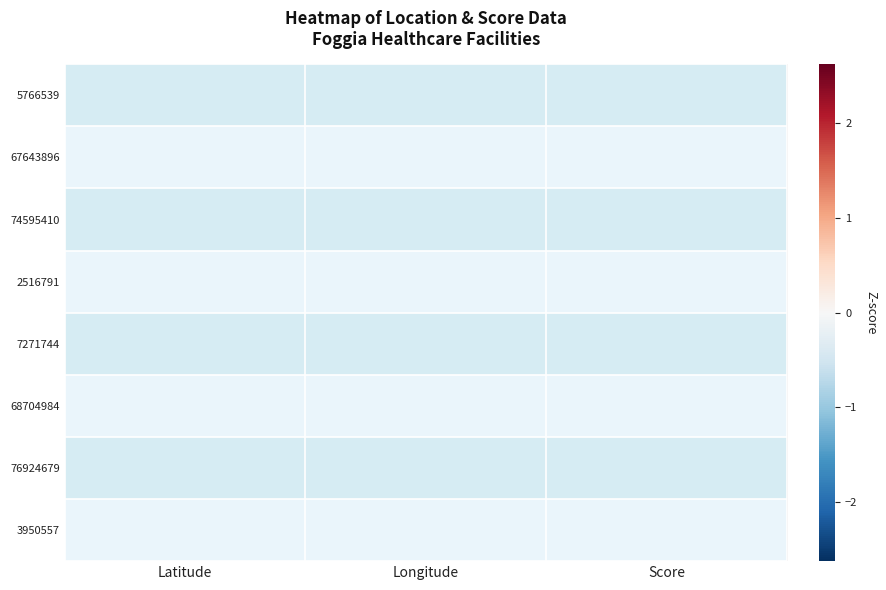

Reading right to left, extract all data points from this chart.

5766539: Score=0.0	Longitude=0.3	Latitude=-0.5
67643896: Score=0.0	Longitude=0.3	Latitude=-0.6
74595410: Score=0.0	Longitude=0.6	Latitude=-0.6
2516791: Score=0.0	Longitude=0.6	Latitude=-0.7
7271744: Score=0.0	Longitude=0.3	Latitude=0.2
68704984: Score=0.0	Longitude=0.3	Latitude=-0.4
76924679: Score=0.0	Longitude=0.3	Latitude=0.1
3950557: Score=0.0	Longitude=-2.6	Latitude=2.5